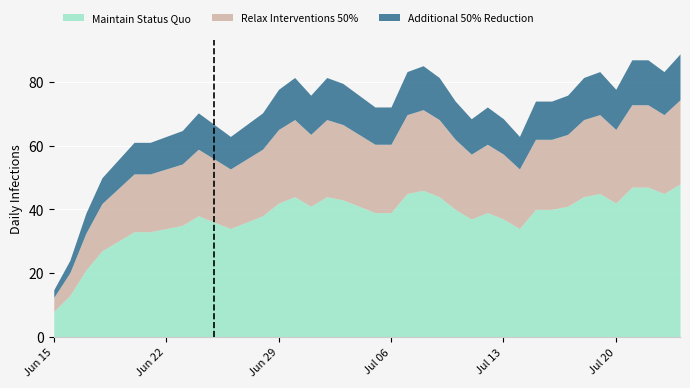

Where is the first local maximum?

9